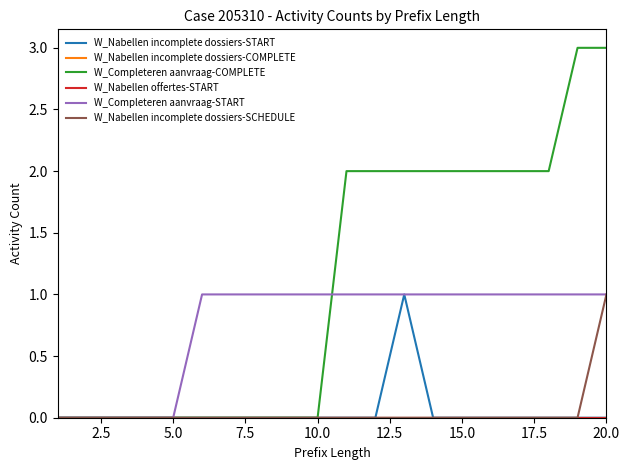

Which series has the largest total across all categories?

W_Completeren aanvraag-COMPLETE